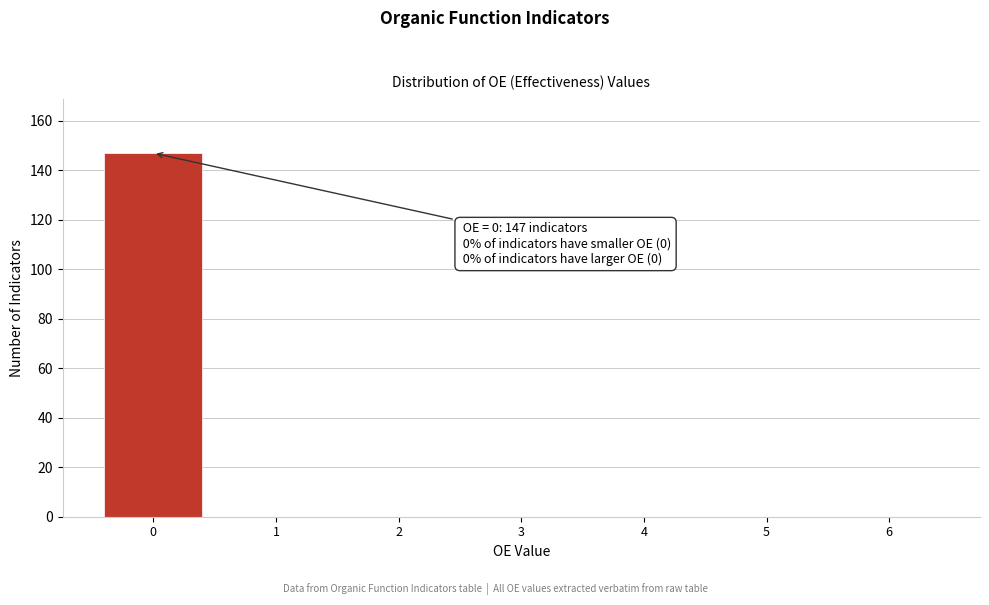

Reading left to right, list all the values displayed in this chart.

0=147	1=0	2=0	3=0	4=0	5=0	6=0